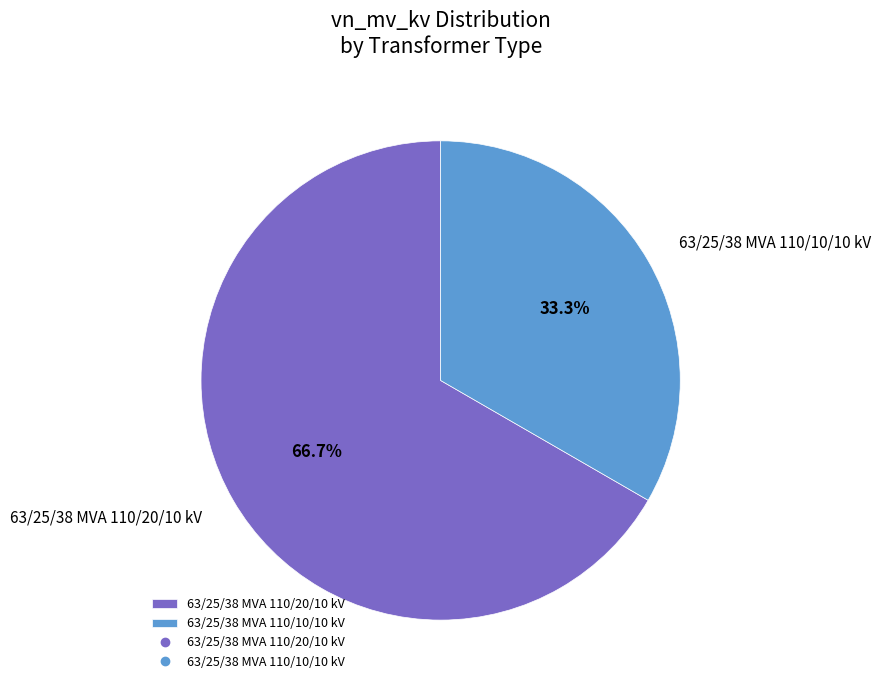

To the nearest percent, what is the combined percentage of 63/25/38 MVA 110/10/10 kV and 63/25/38 MVA 110/20/10 kV?

100%